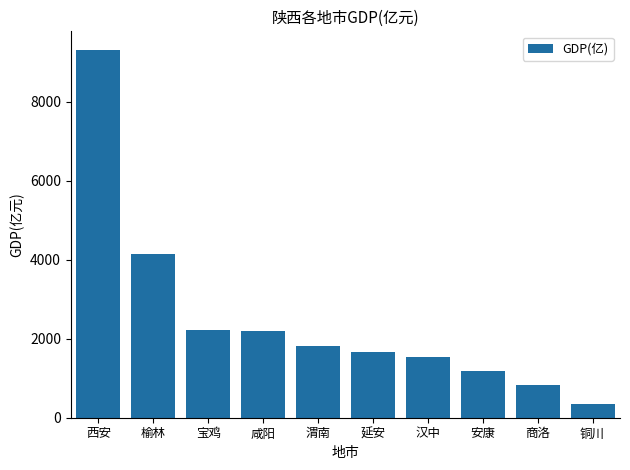

Between 渭南 and 宝鸡, which is larger?

宝鸡